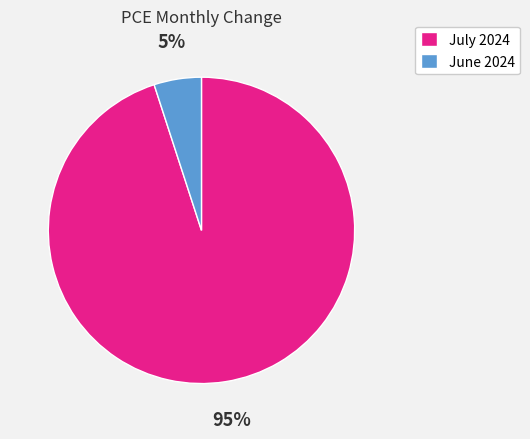

Which has a higher value, July 2024 or June 2024?

July 2024